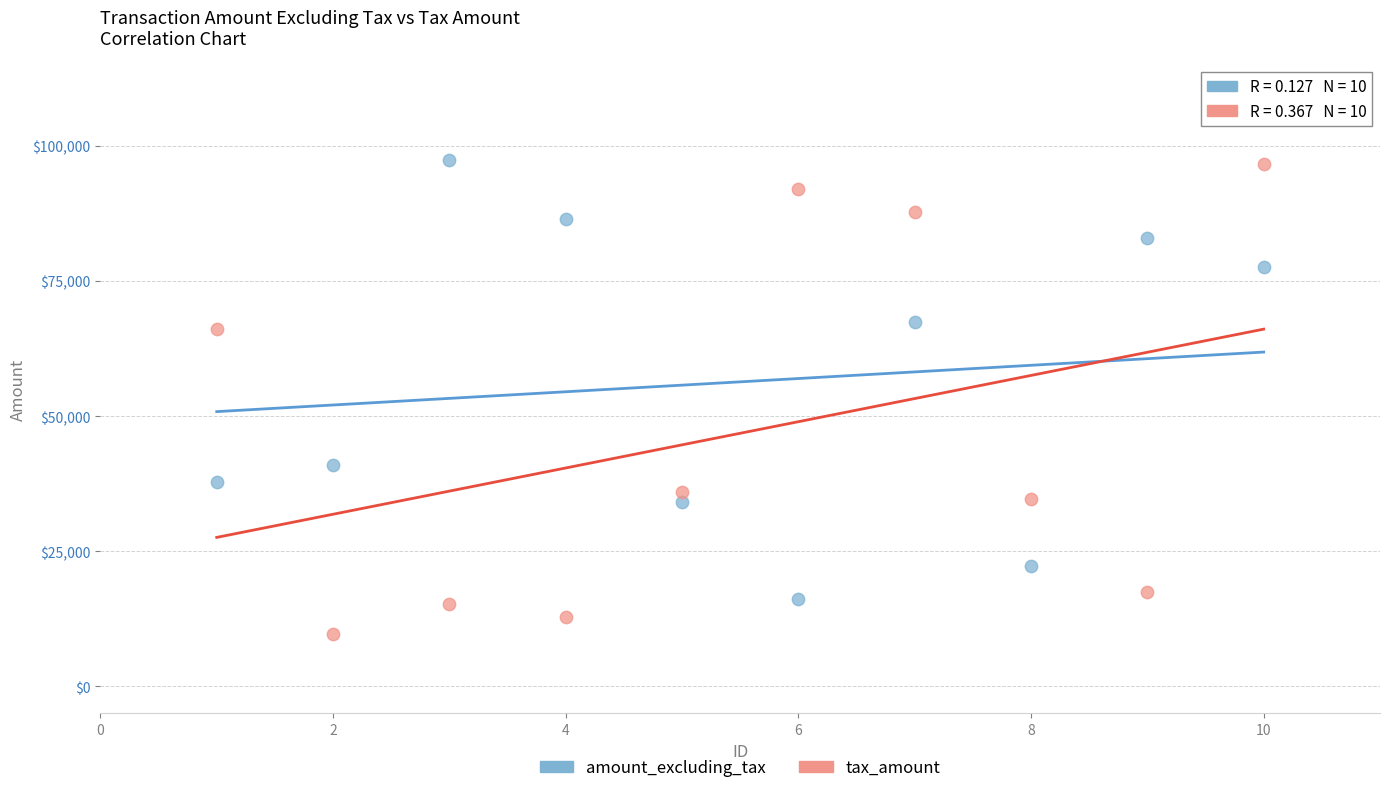

Across all data points, what is the range of Y values (max minus min)?

87749